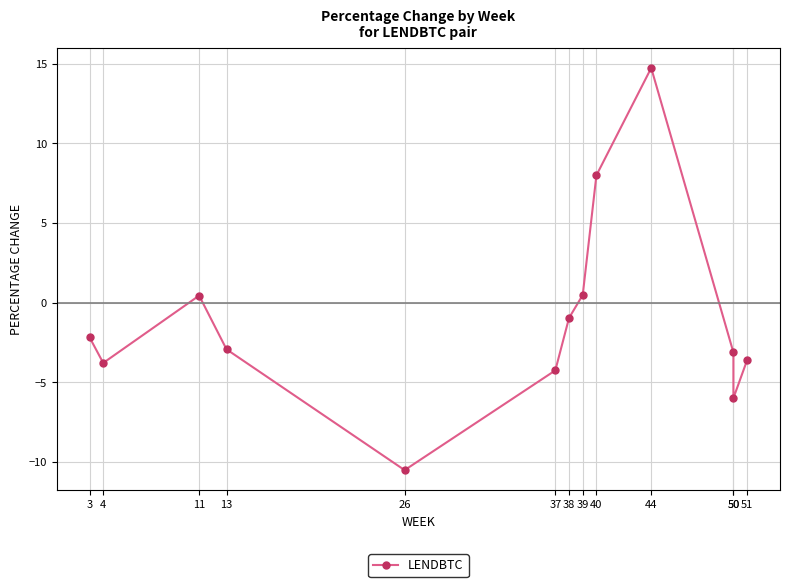

True or false: there are more than 2 points higher than both neighbors.

False